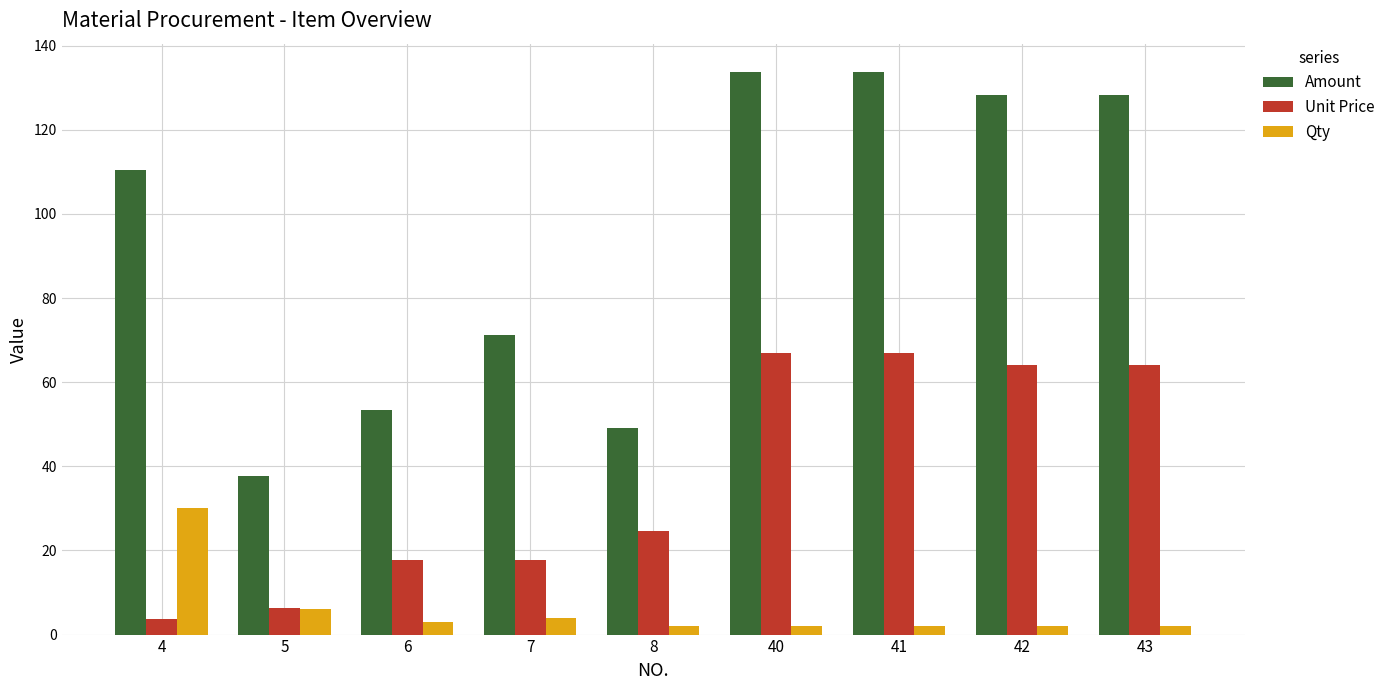

What is the total value across all series at 41?

202.7